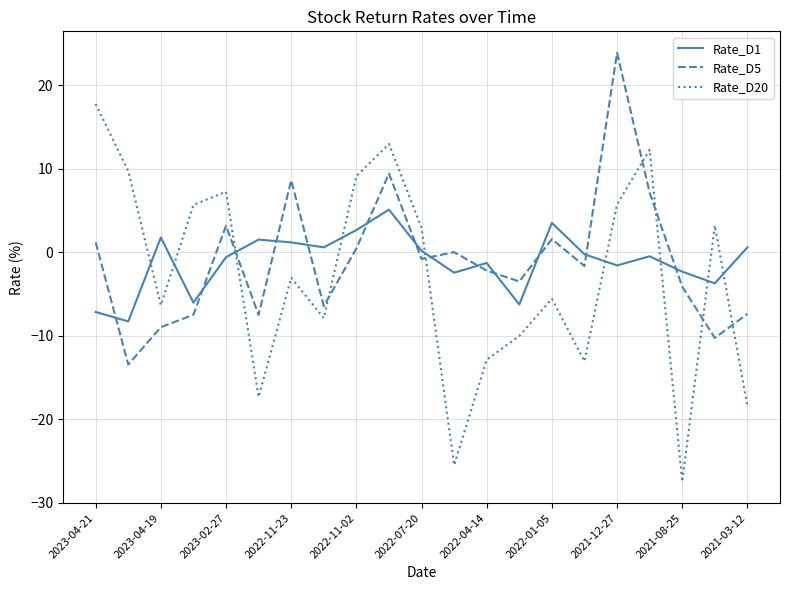

Rank the series by their maximum value, from highest to lowest.

Rate_D5, Rate_D20, Rate_D1